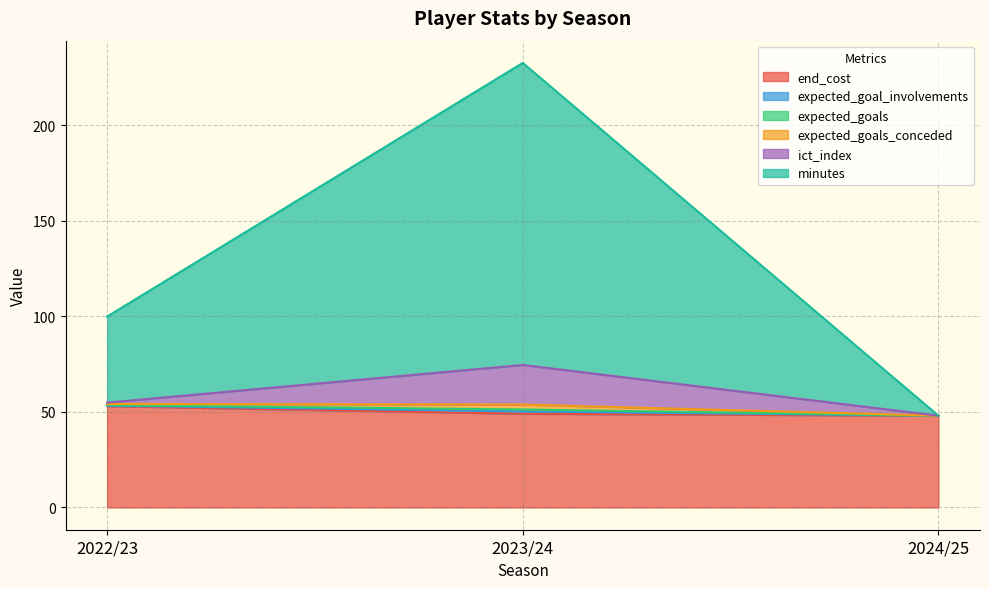

What value does the end_cost series have at 2024/25?

48.0